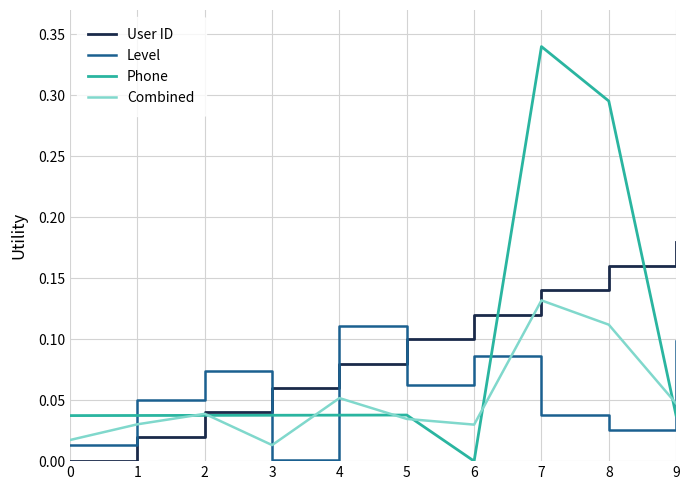

Which series changed the most between 5 and 7?

Phone